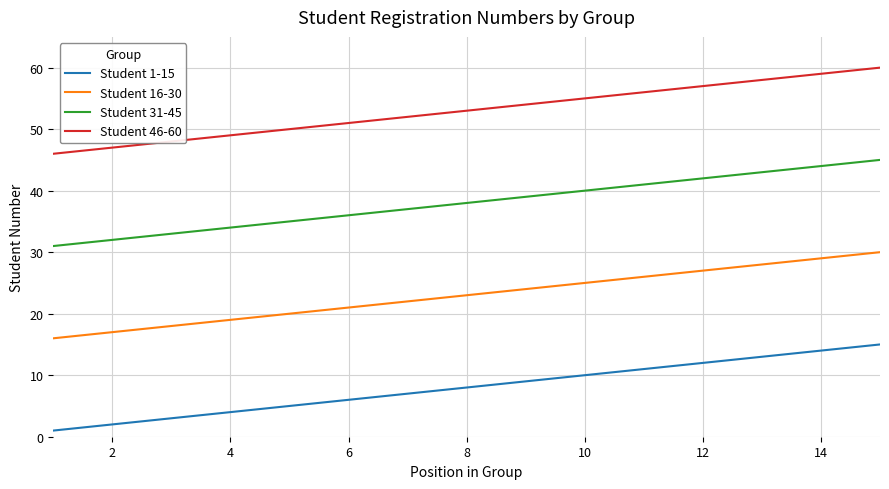

True or false: Student 46-60 has more than 1 points higher than both neighbors.

False